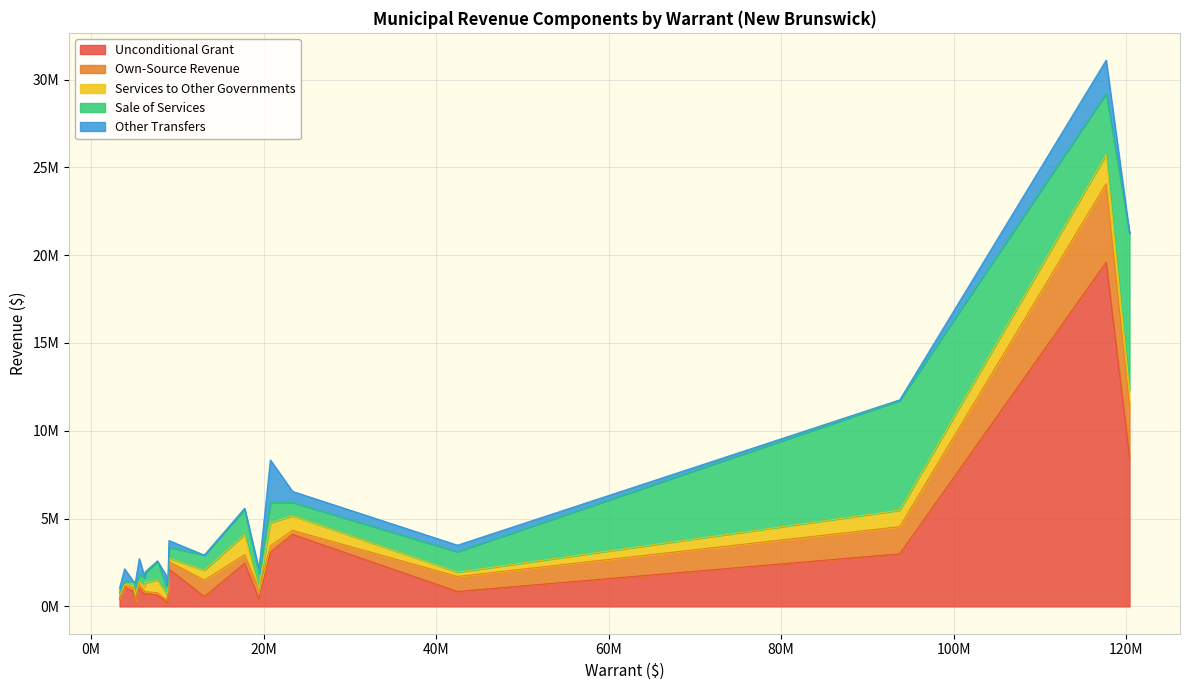

True or false: Sale of Services has a value of 179000 at Shippagan.

True